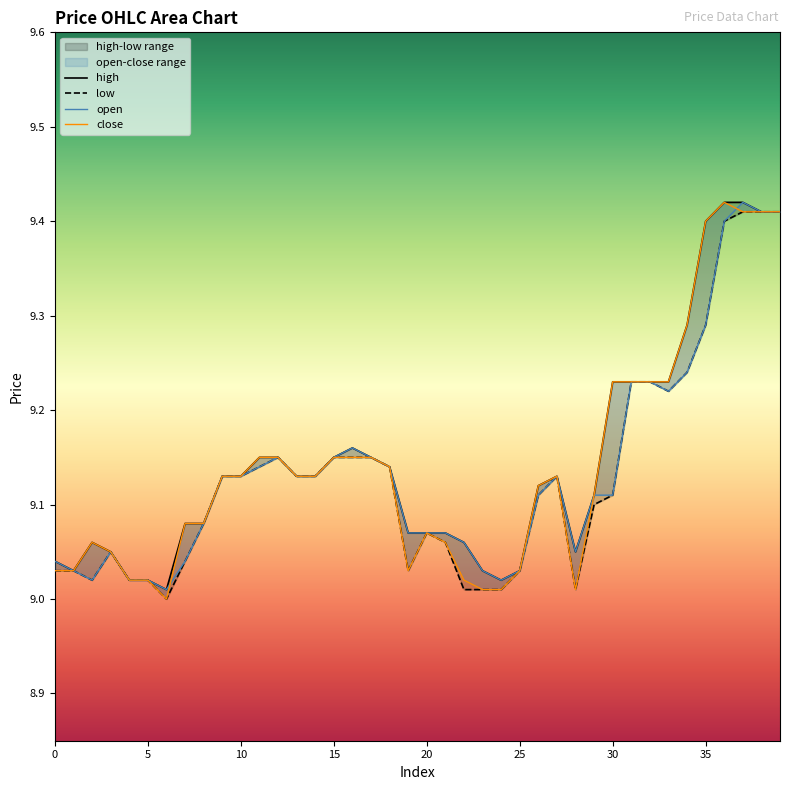

Between 39 and 12, which is larger?

39